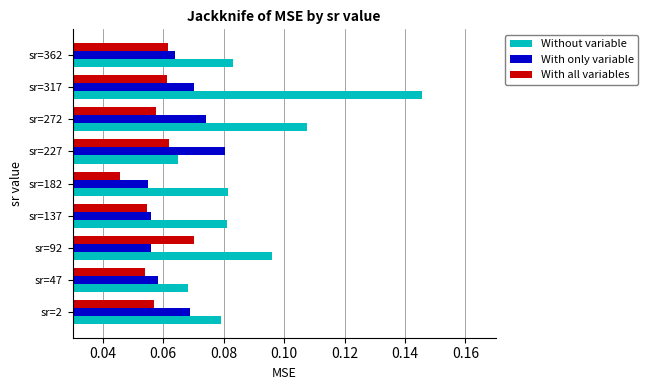

At how many categories does at least one series exceed 0?

9